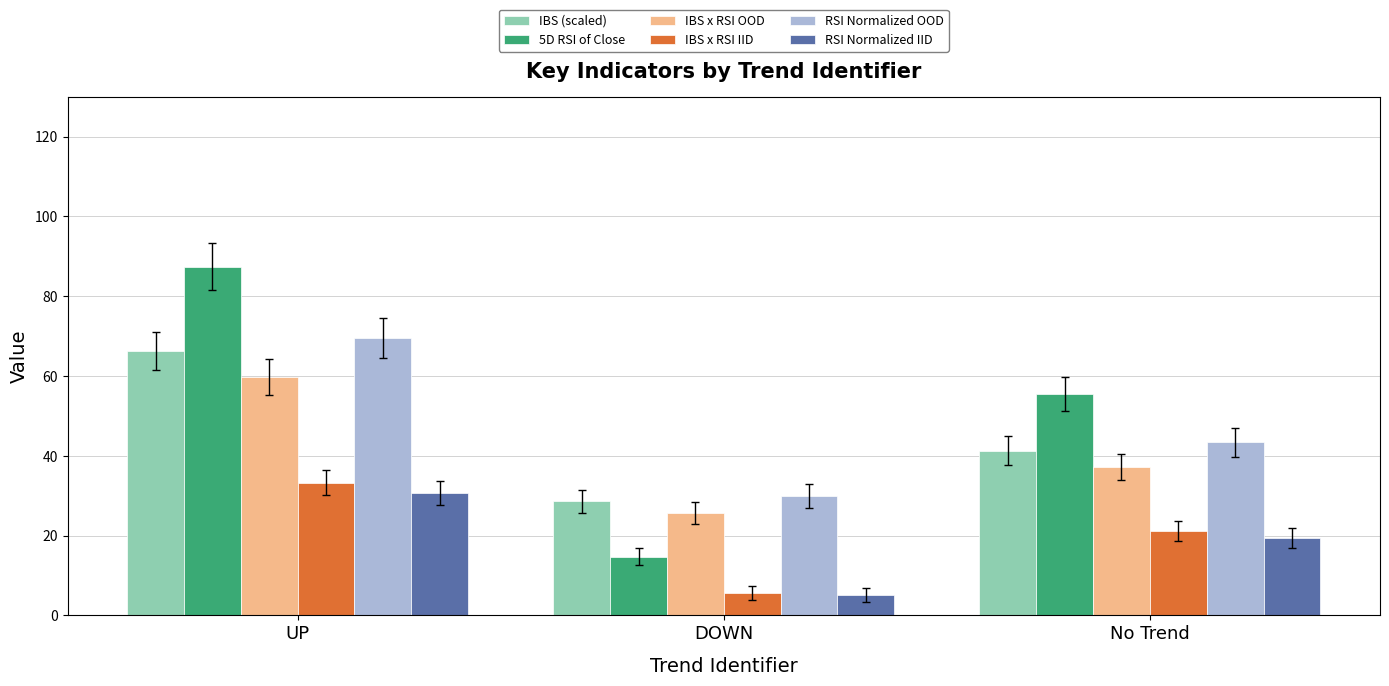

The value of IBS x RSI OOD at No Trend is 16.7. True or false?

False